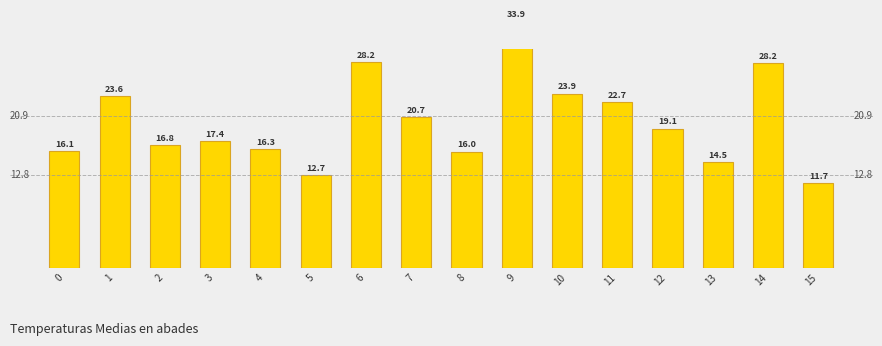

Are the bars grouped side by side (vs. stacked)?

No